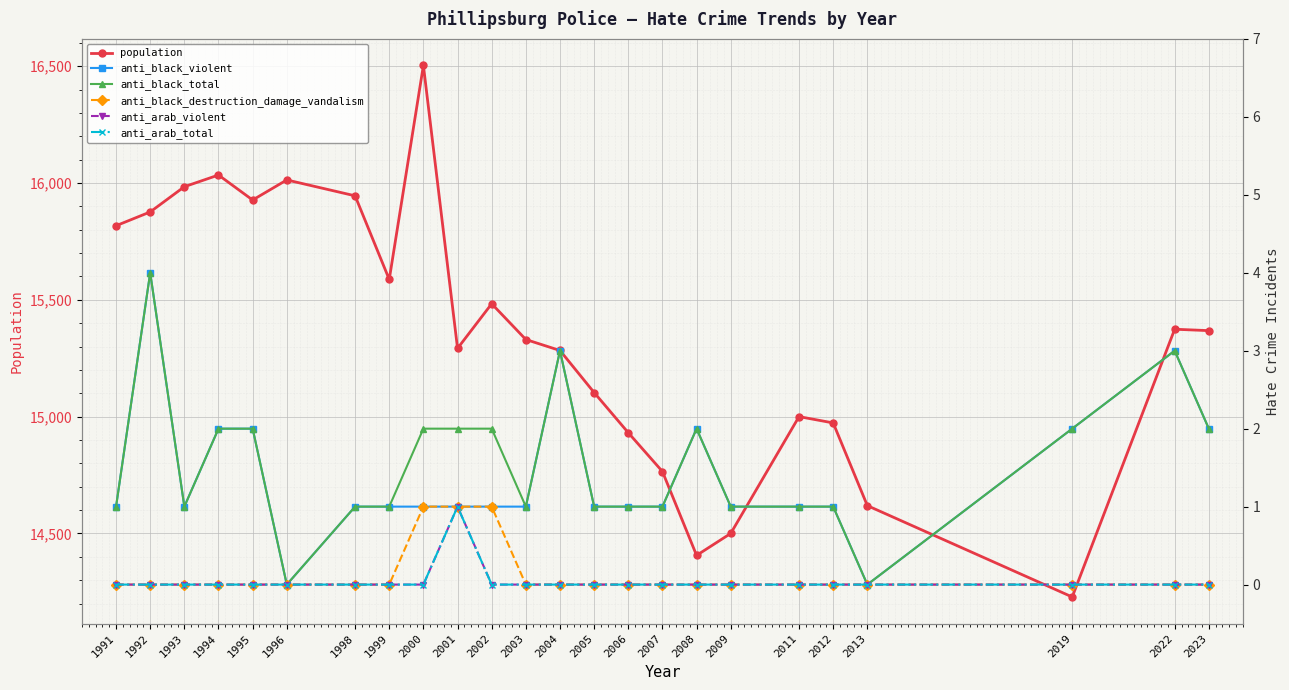

Count the number of data series in this chart.

6